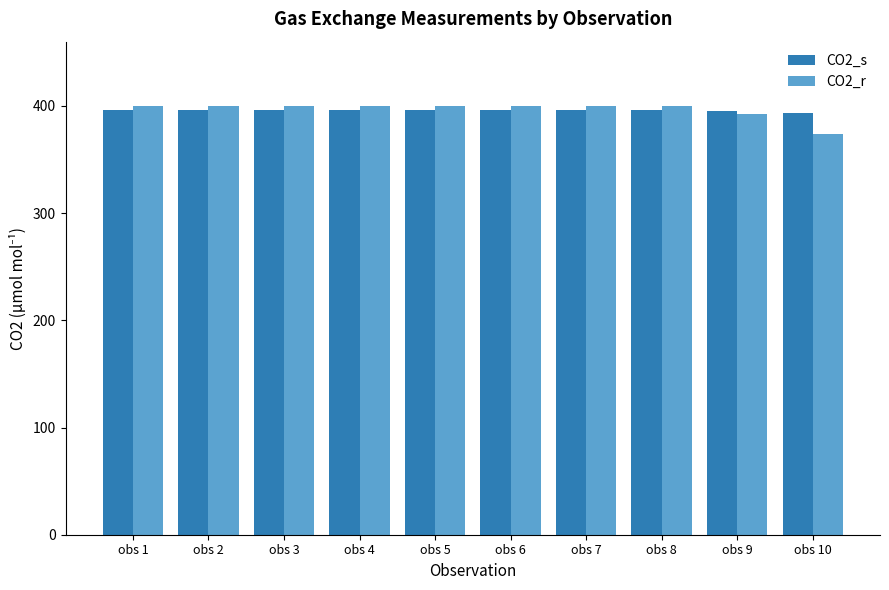

What is the value of the CO2_r bar at the 8th from the left?

399.5